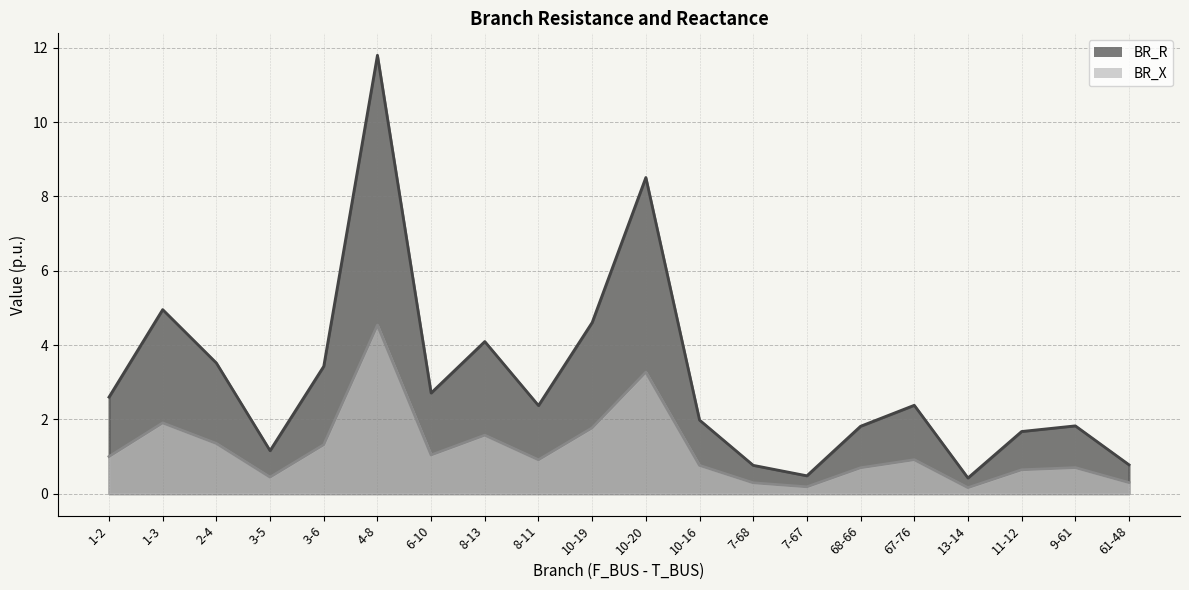

Which series has the largest total across all categories?

BR_R